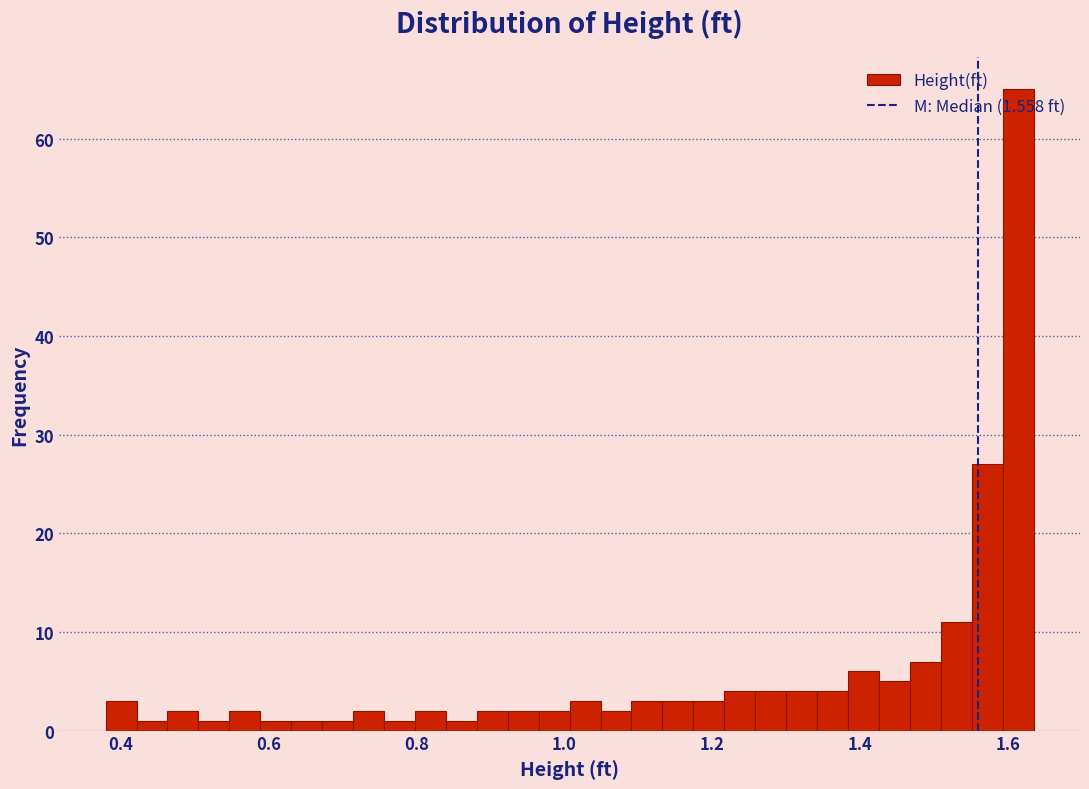

Read against the x-axis, roughly where is the centre of the tallest bar?

1.62